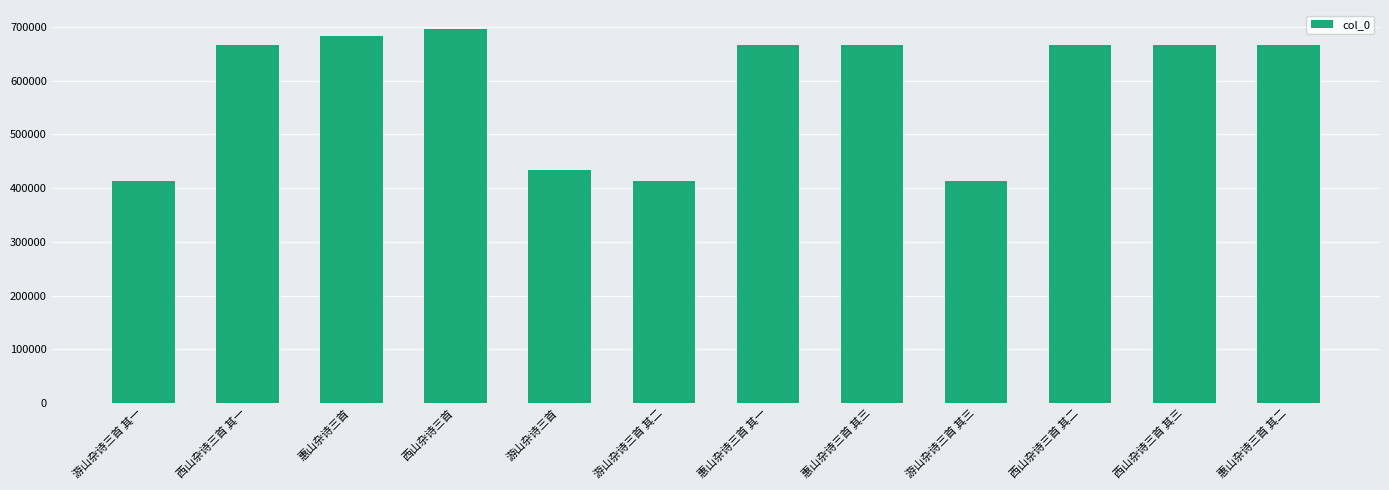

How many bars are there in total?

12